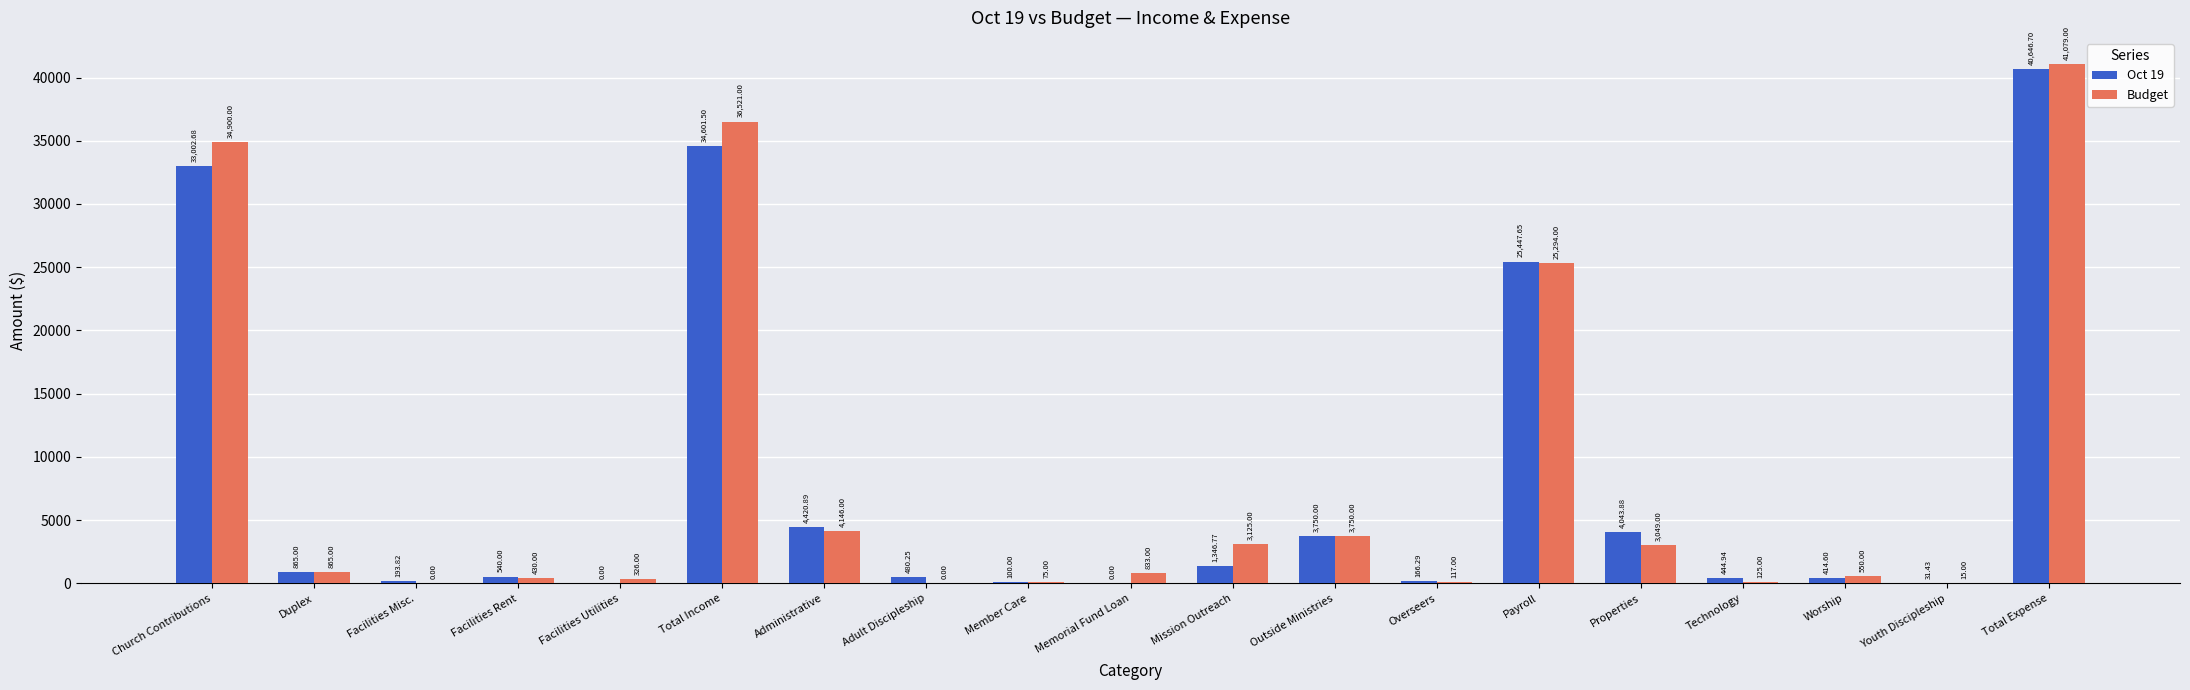

Between Memorial Fund Loan and Properties, which series saw the biggest shift?

Oct 19